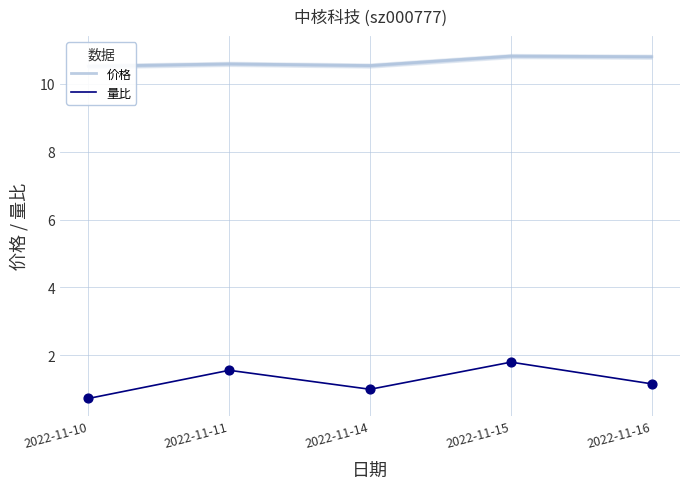

Which series has the largest Y range (max minus min)?

量比